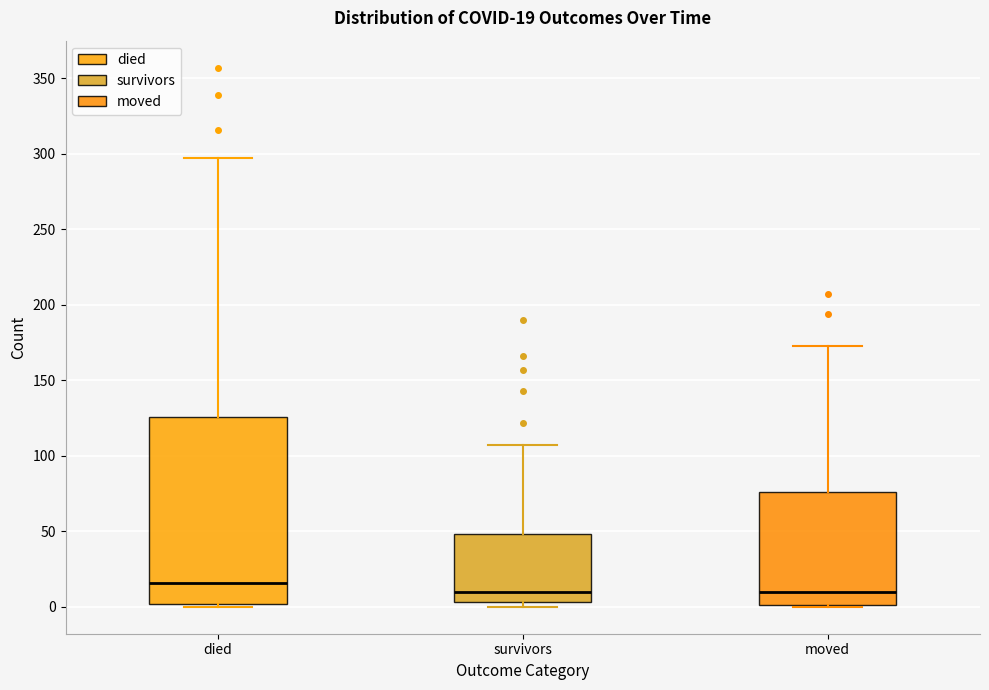

Comparing the boxes themselves (not the whiskers), which one is the tallest?

died